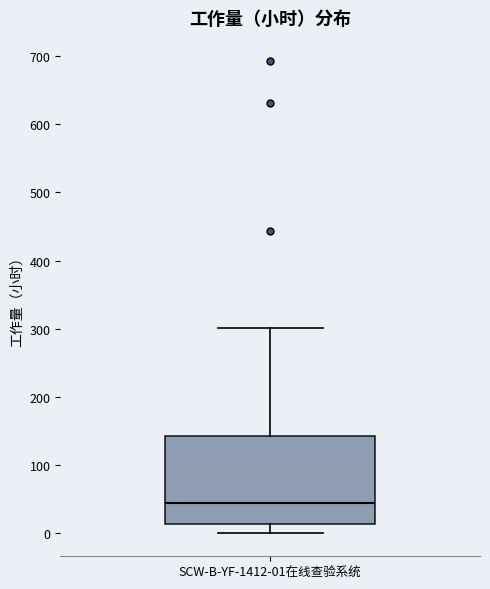

Transcribe this box plot: give where the median line is, the range the box spans, and where the two whiskers end, as read against the y-axis. The values are not printed on the chart, so give them approximately, as read against the axis.

median 40, box 10 to 140, whiskers 0 to 300